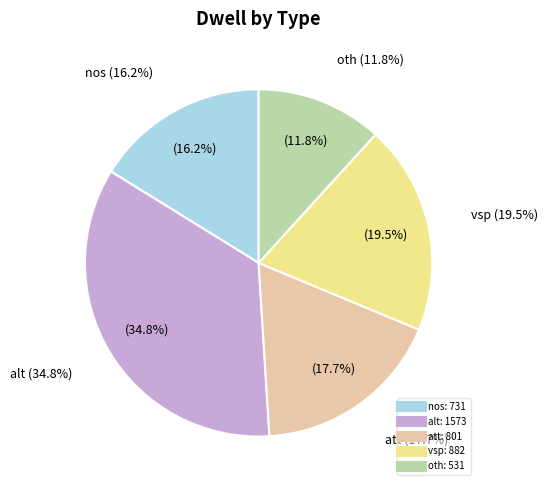

How many slices are in this pie chart?

5